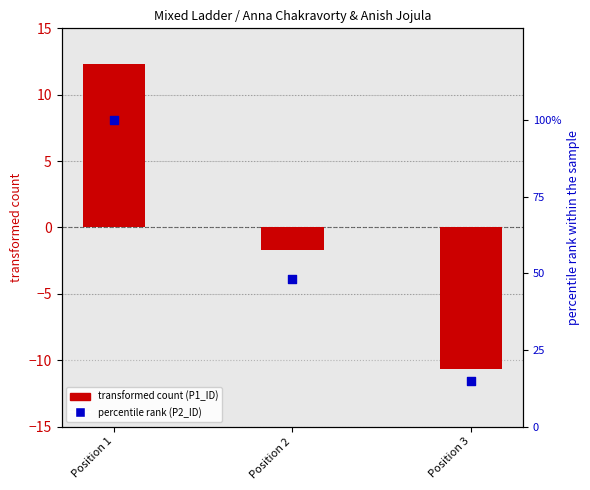

At how many categories does at least one series exceed -5?

3